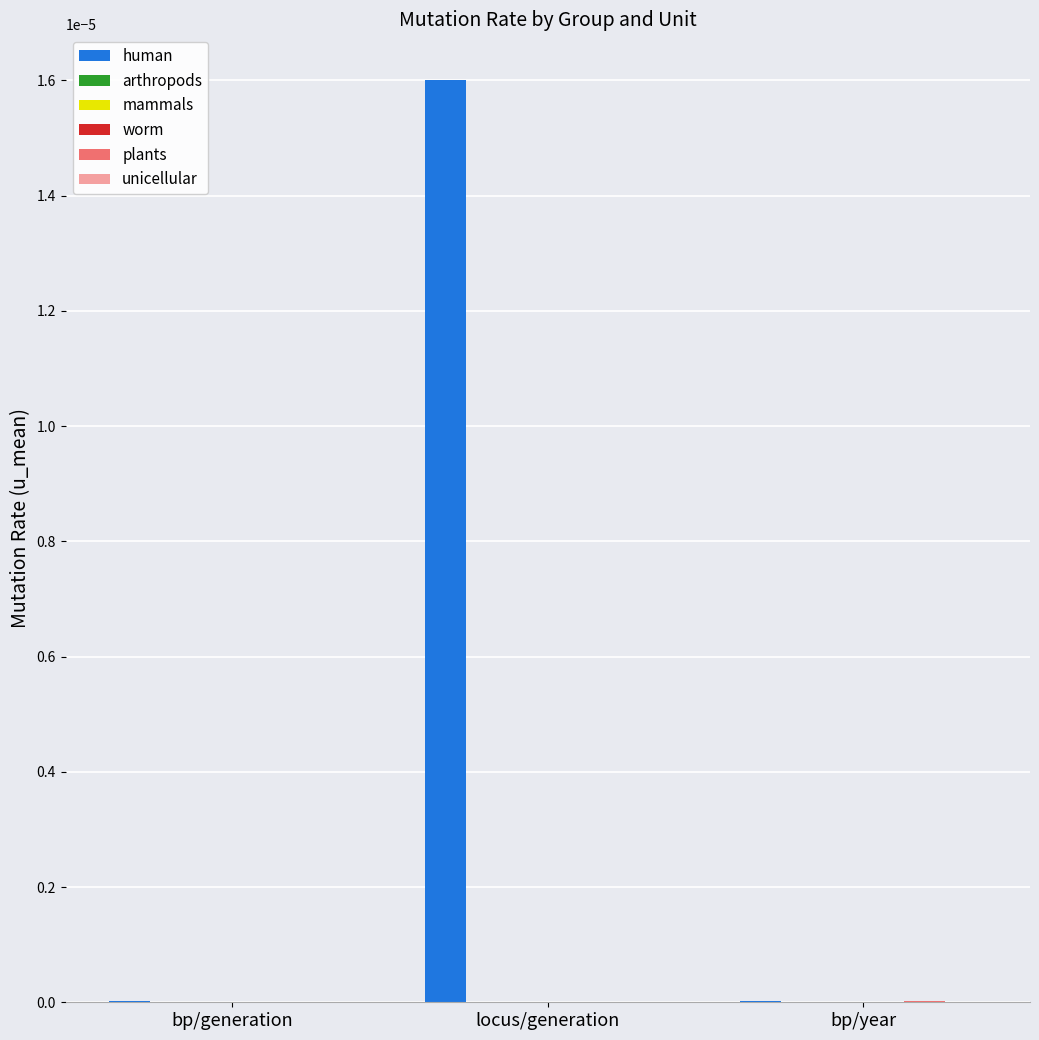

How many groups of bars are there?

3